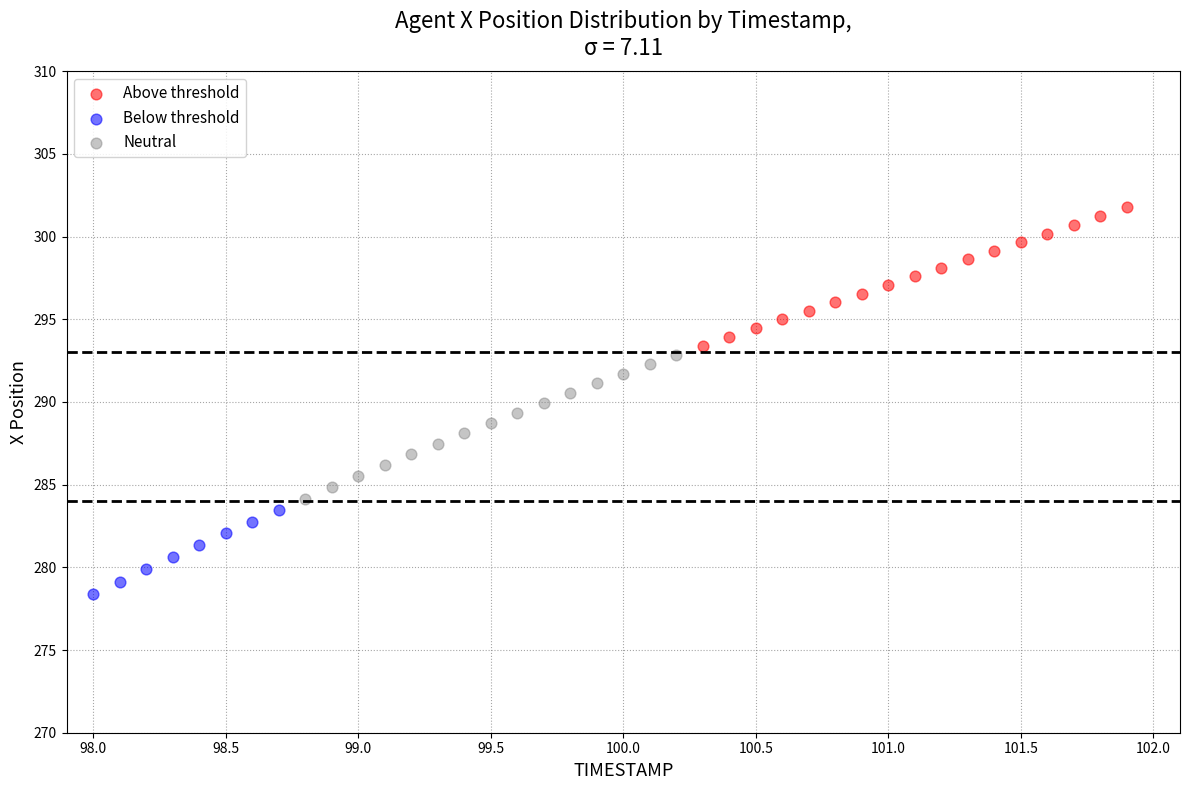

Which series contains the highest Y value?

Above threshold